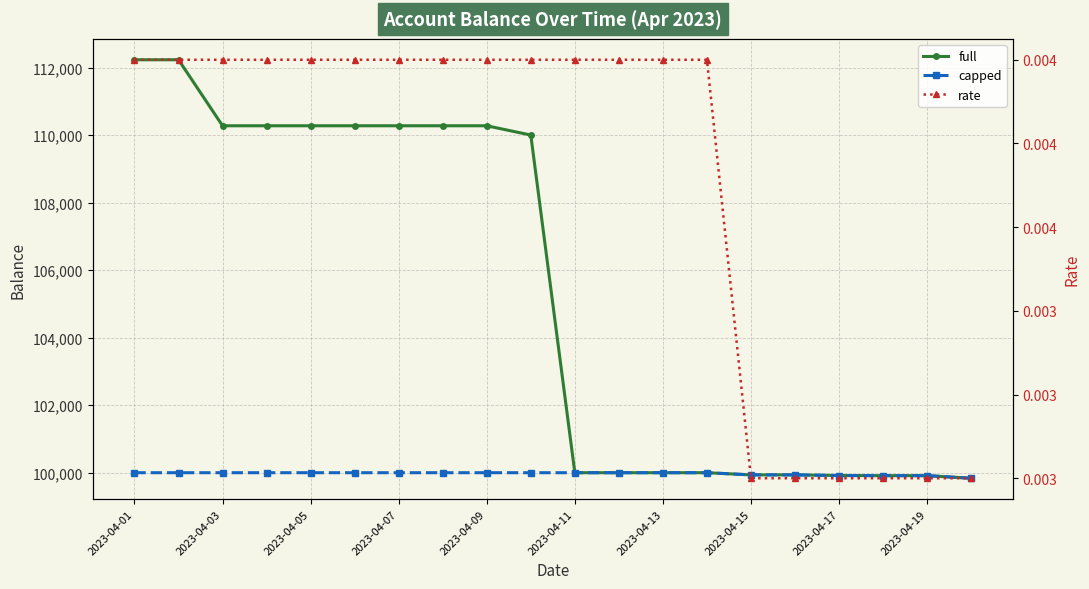

At which category is the sum across all series the highest?

2023-04-01